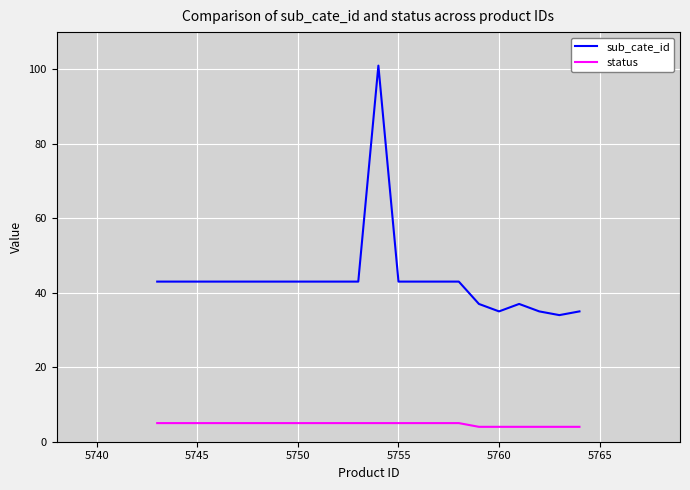

Which series has the largest total across all categories?

sub_cate_id